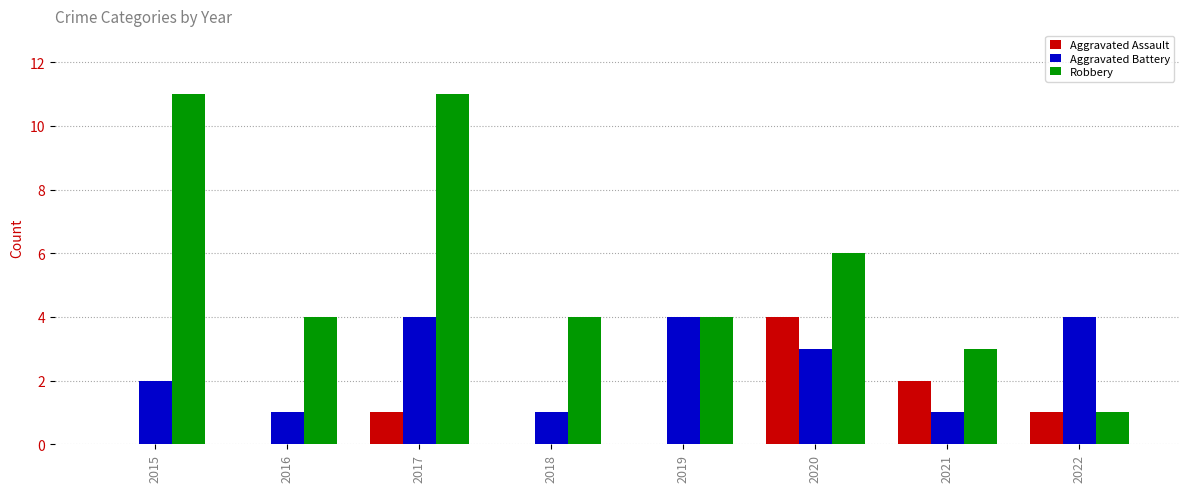

At which category is the sum across all series the highest?

2017